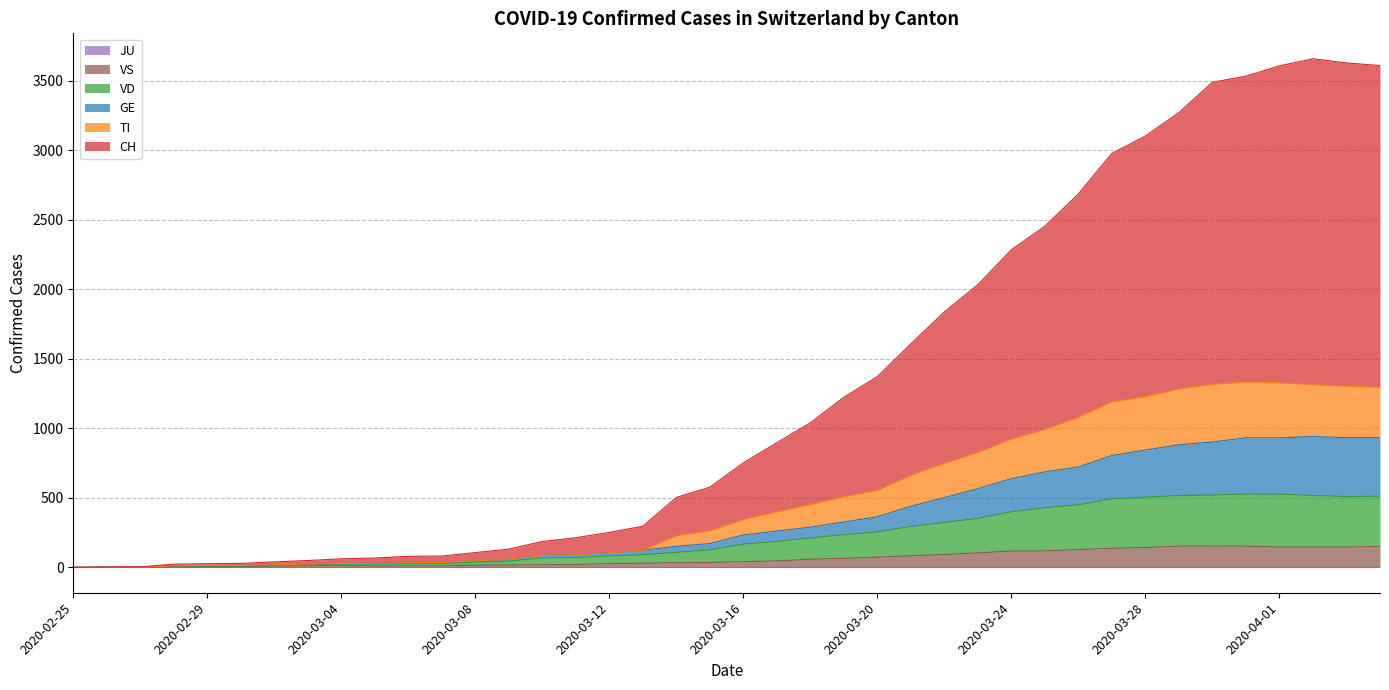

How many data points does each series have?

40